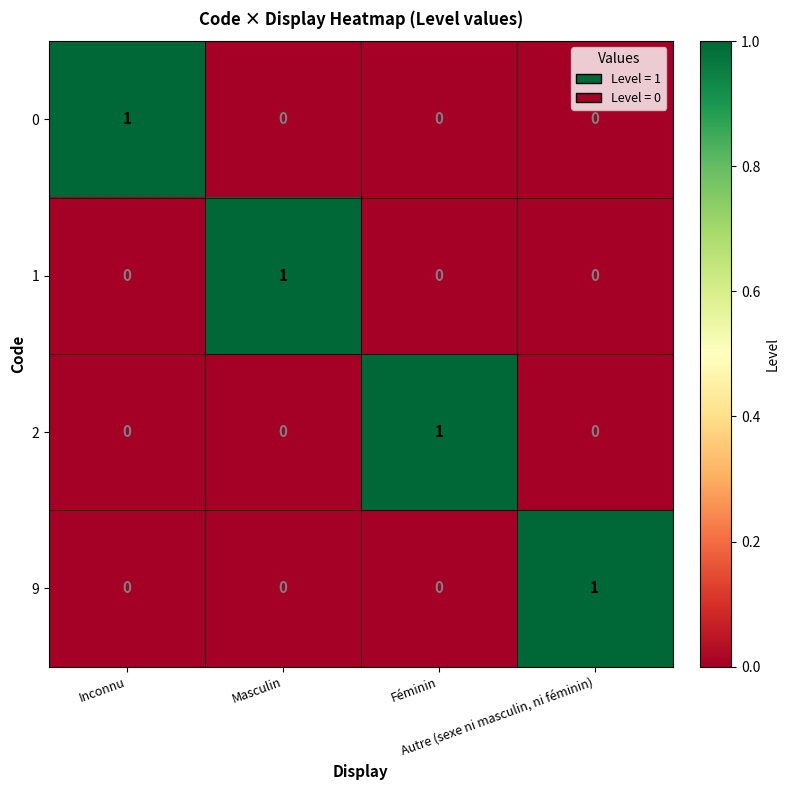

Count the 0 values in the range 0 to 1.

4